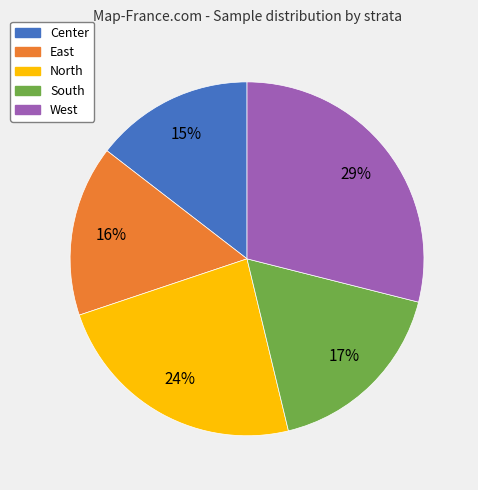

To the nearest percent, what is the difference between the largest and smallest slice percentages?

14%